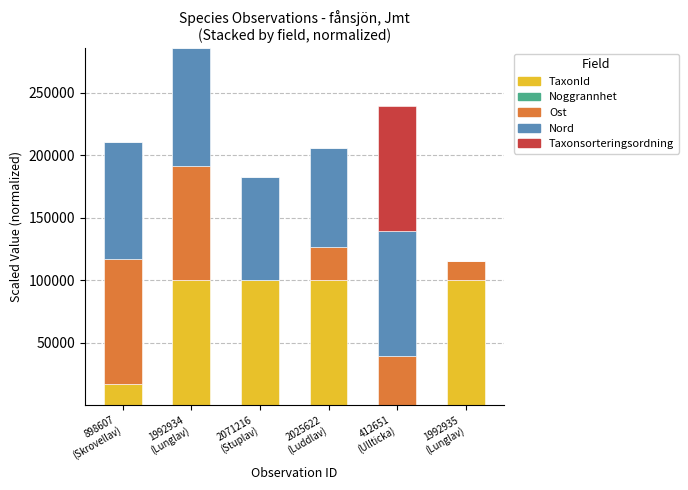

What is the maximum value for TaxonId?

100000.0